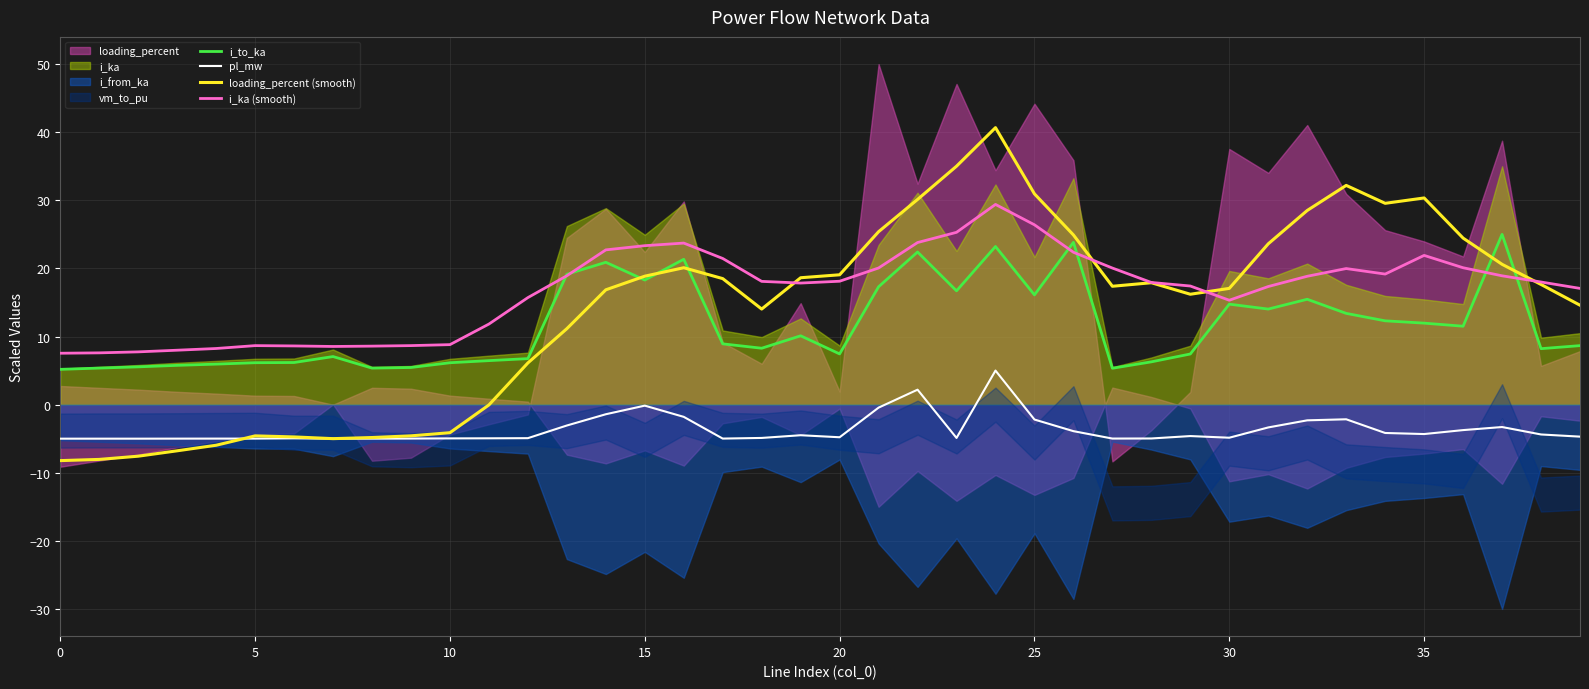

True or false: pl_mw and i_to_ka intersect in this chart.

False